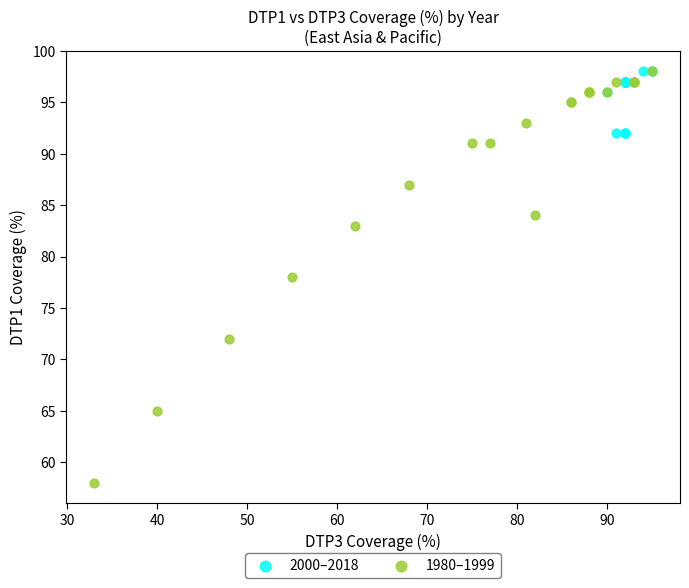

What are all the series names shown in the legend?

2000–2018, 1980–1999